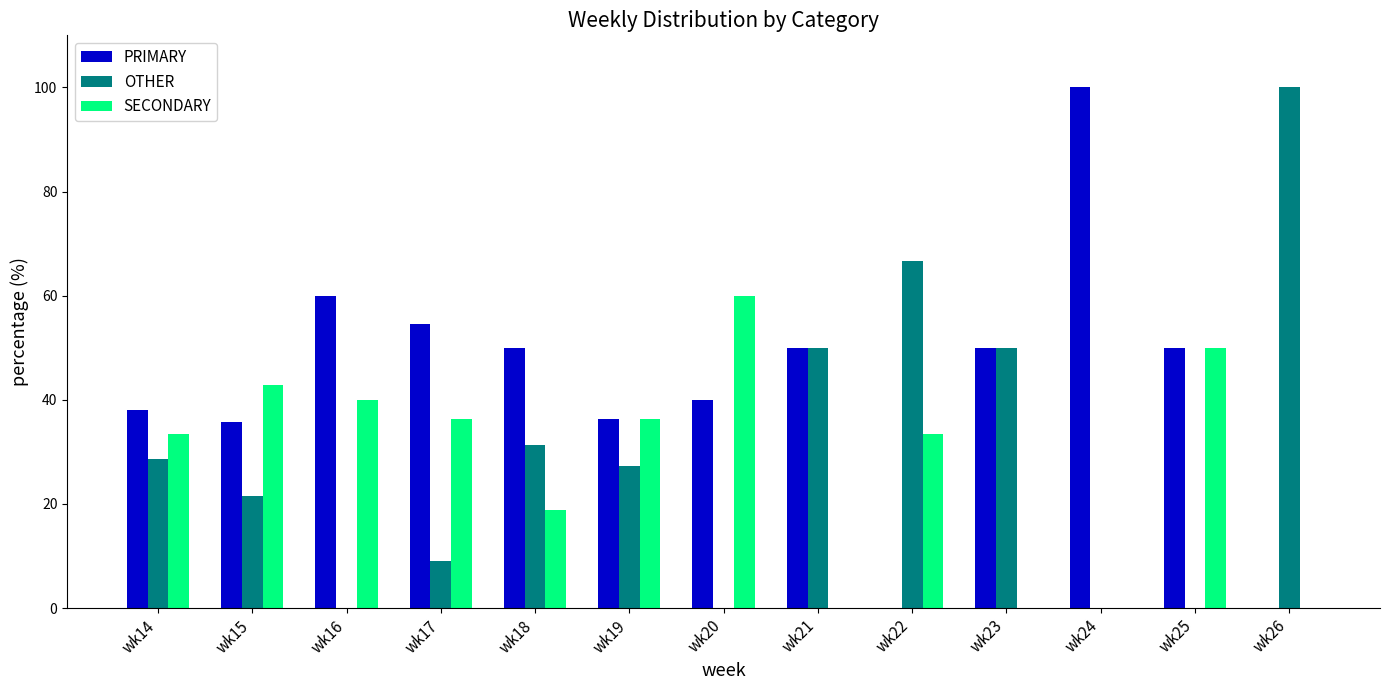

Read the OTHER value at wk15.

21.4